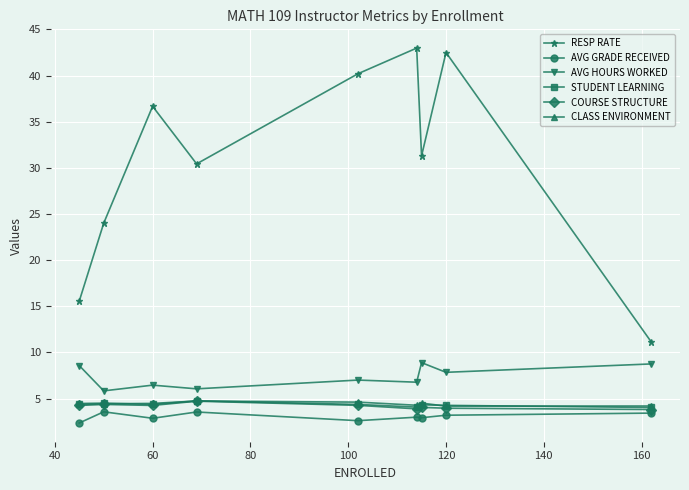

How many series are shown in this chart?

6